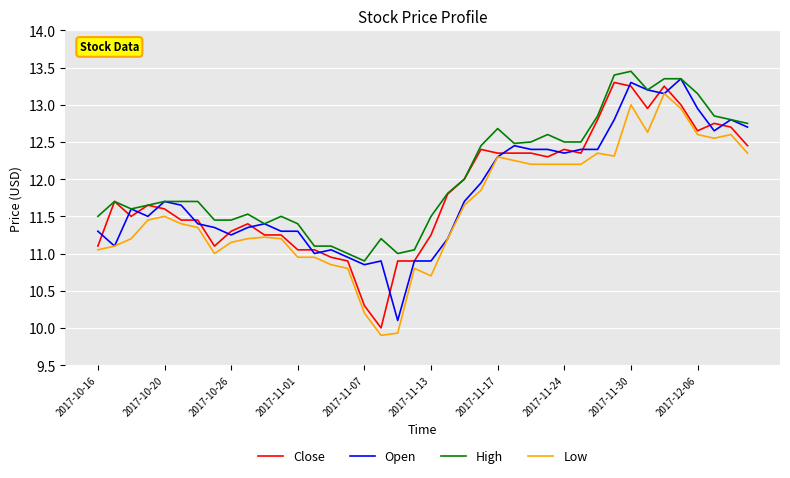

True or false: Low and High intersect in this chart.

False